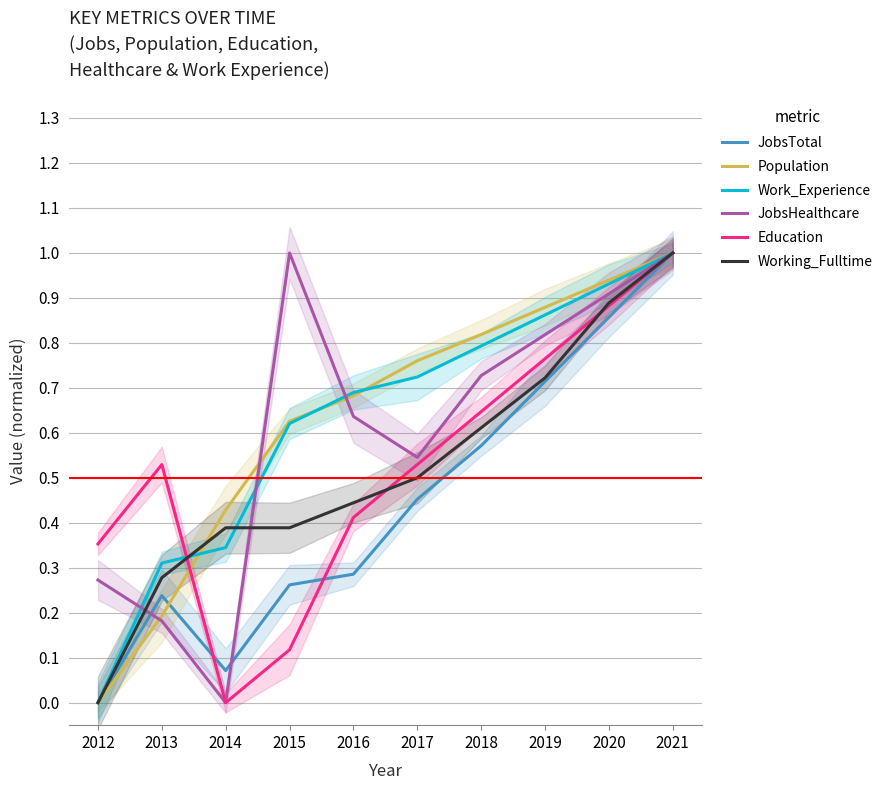

Is the value of JobsHealthcare at 2012 greater than the value of Work_Experience at 2020?

No